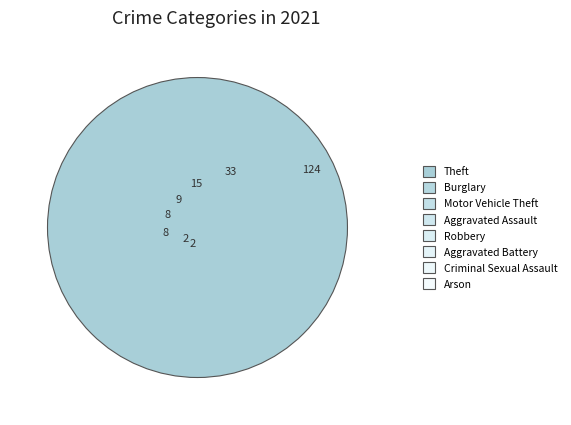

Does Motor Vehicle Theft represent more than half of the total?

No